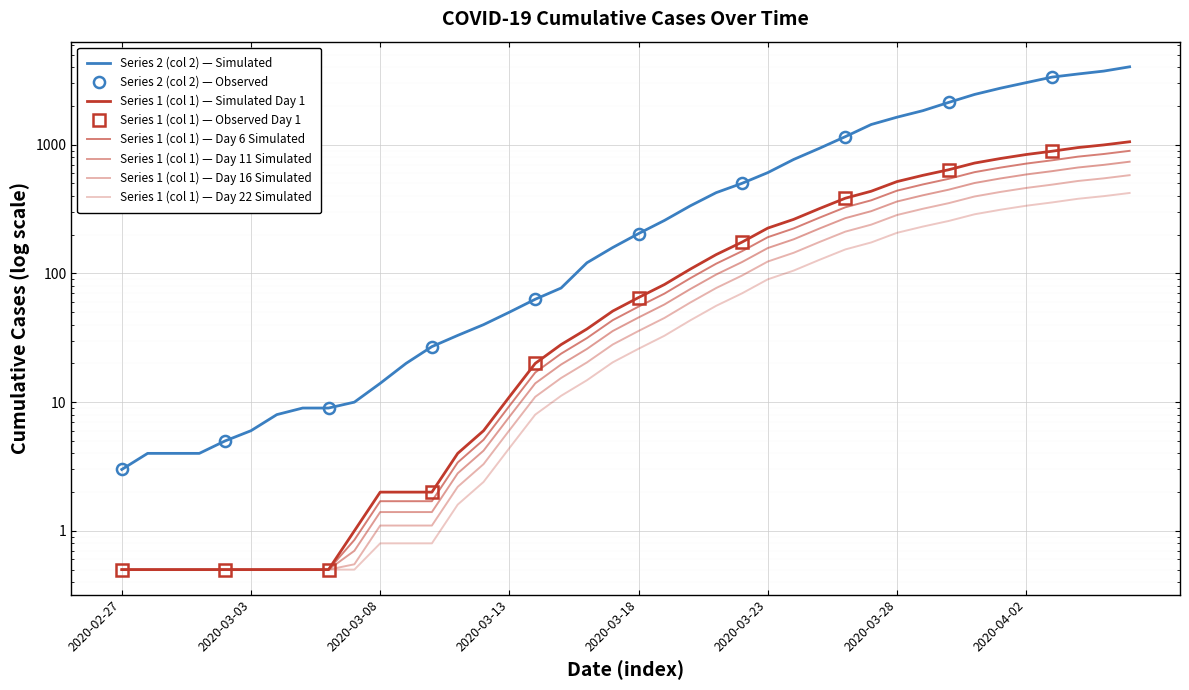

Which label corresponds to the largest value in the chart?

2020-04-06